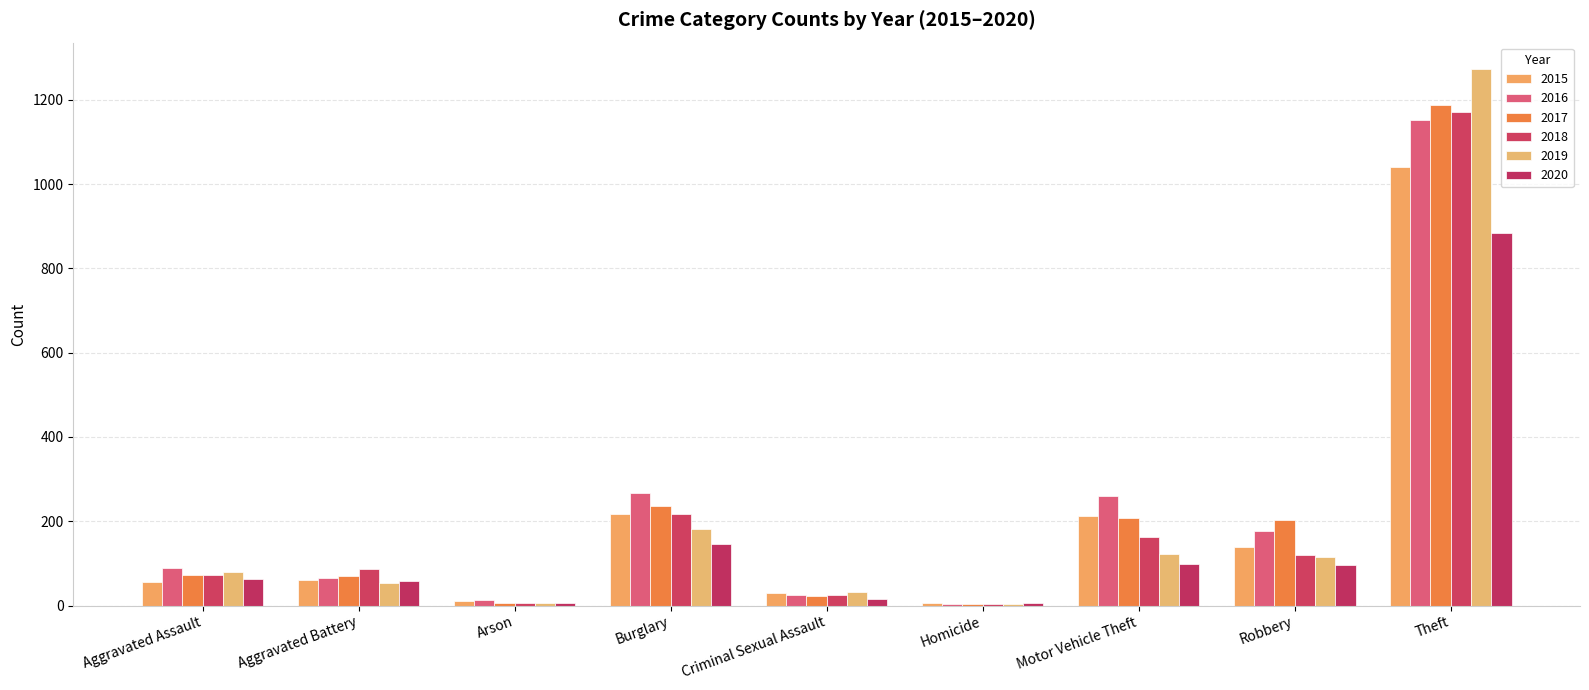

What is the smallest value displayed?

4